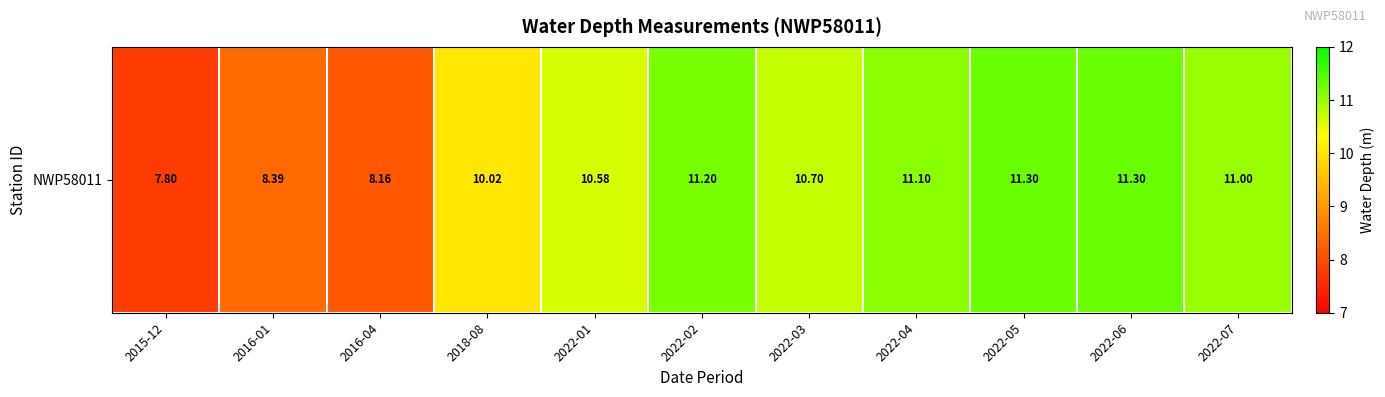

The chart shows a value of 7.8 at 2015-12. True or false?

True